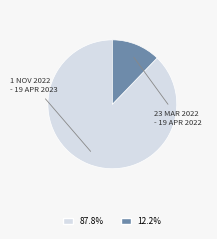

Is there any slice that represents more than half of the pie?

Yes